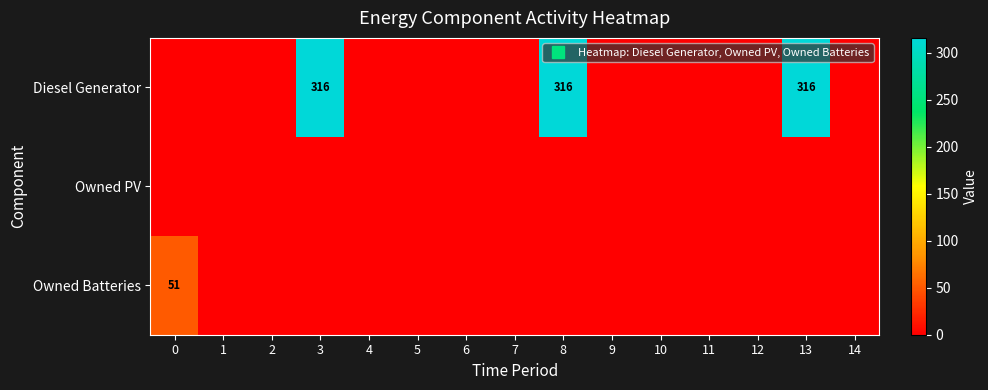

Between 2 and 7, which is larger?

2